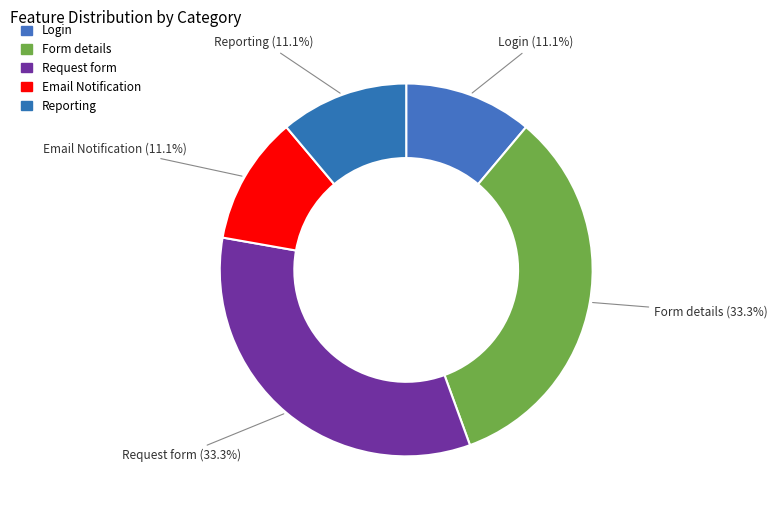

How many segments does this pie chart have?

5